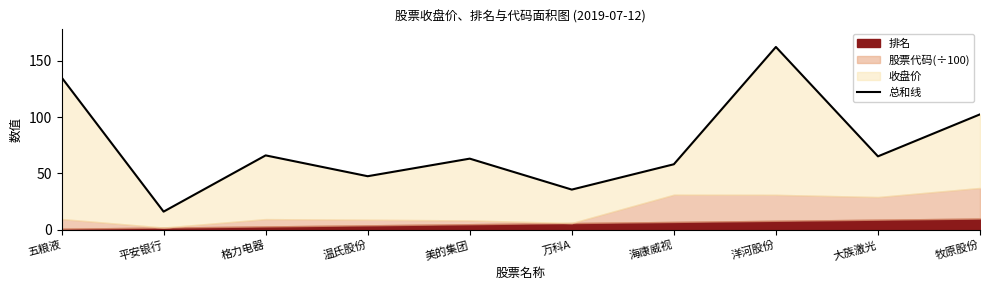

Reading left to right, transcribe all the data shown in this chart.

五粮液=135.2	平安银行=16.1	格力电器=66.0	温氏股份=47.5	美的集团=63.1	万科A=35.7	海康威视=58.1	洋河股份=162.1	大族激光=65.1	牧原股份=102.4